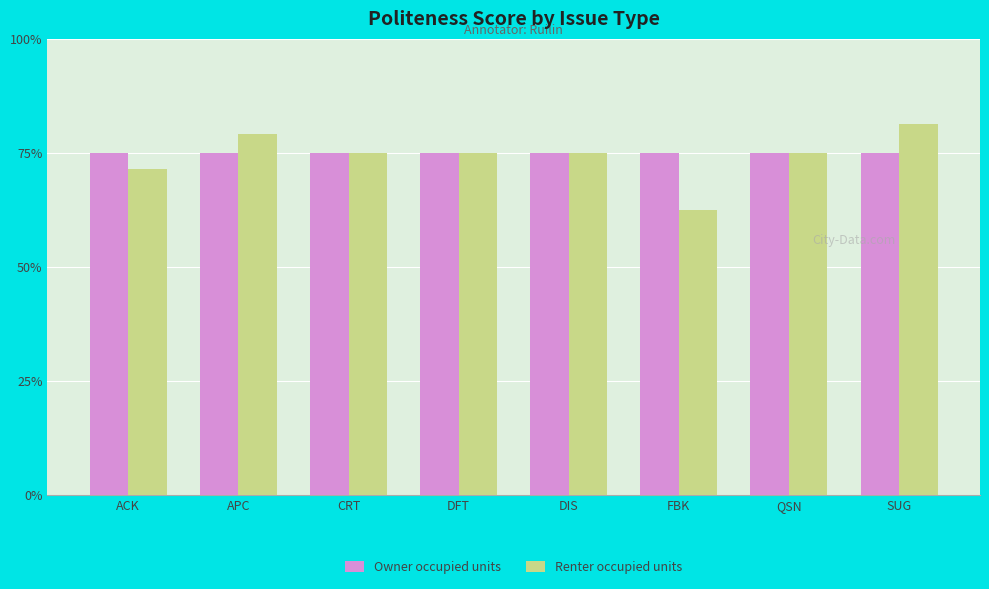

What is the difference between the highest and lowest values at APC?

4.2